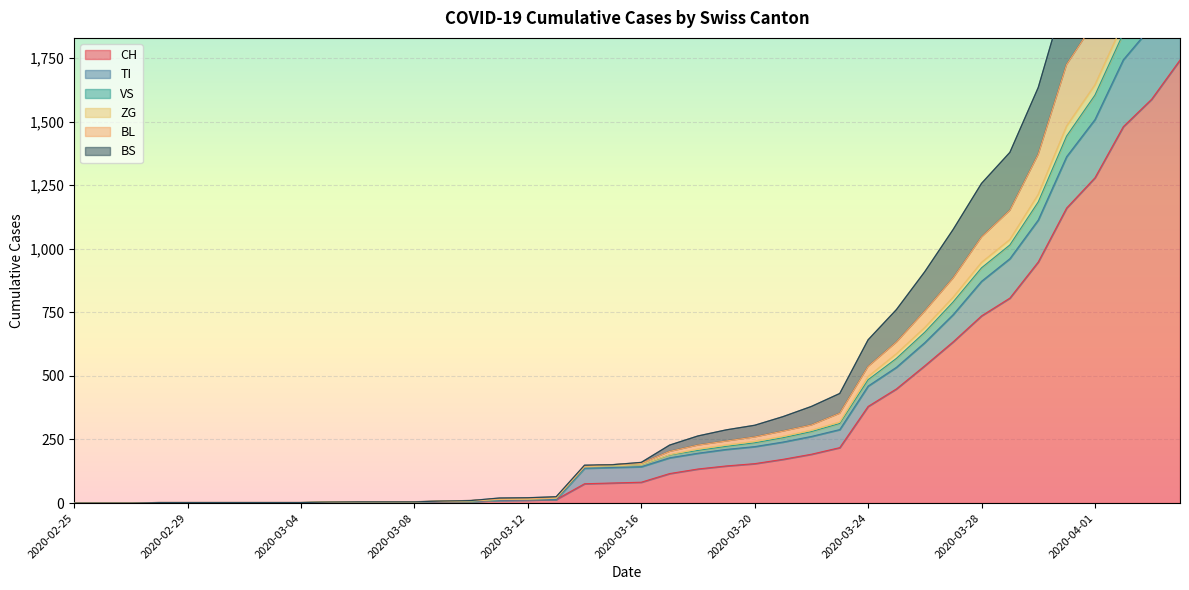

What is the sum of the BS values at 2020-03-12 and 2020-02-29?

17